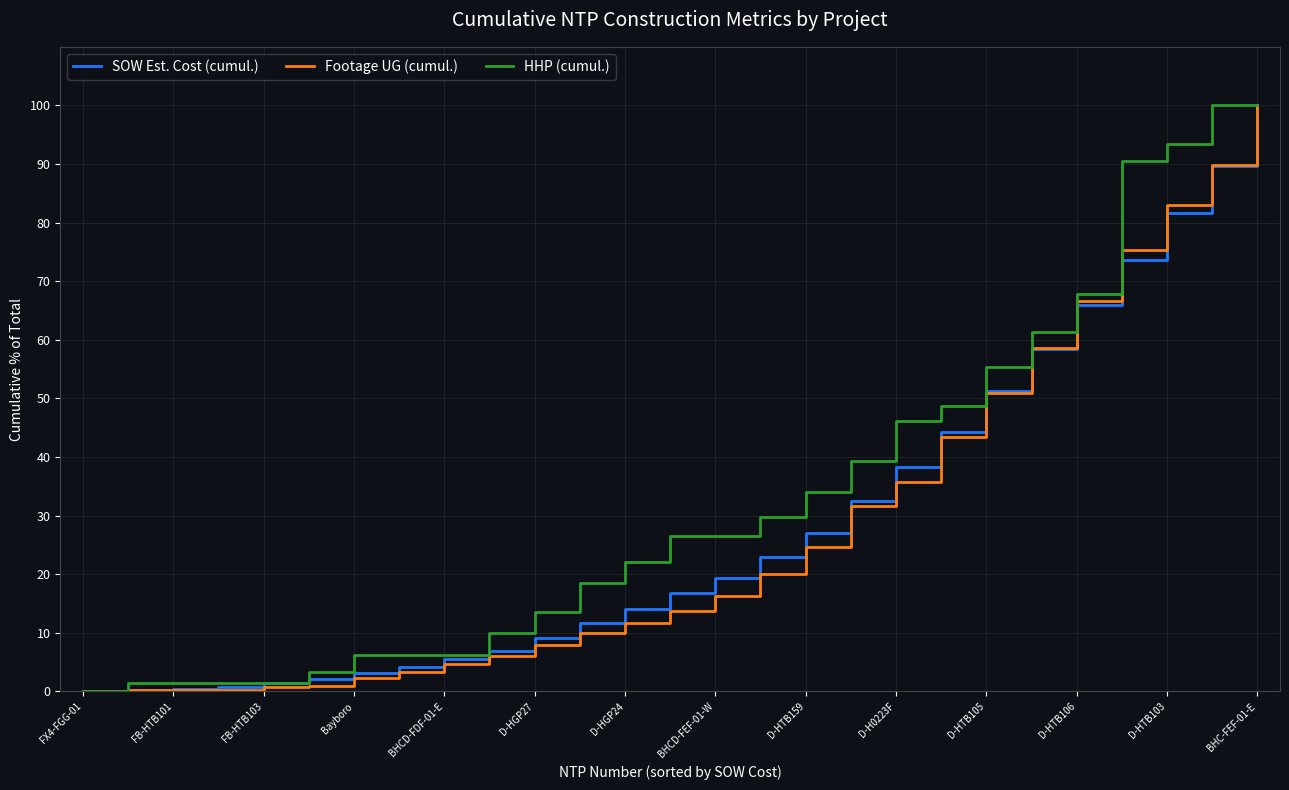

Which series has the largest total across all categories?

HHP (cumul.)